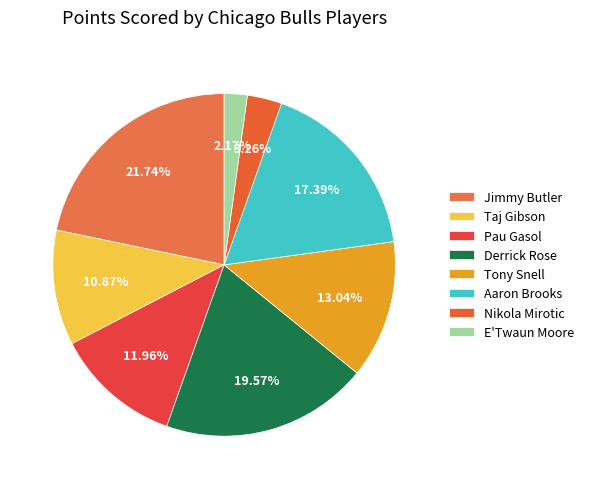

Does any single category account for the majority?

No